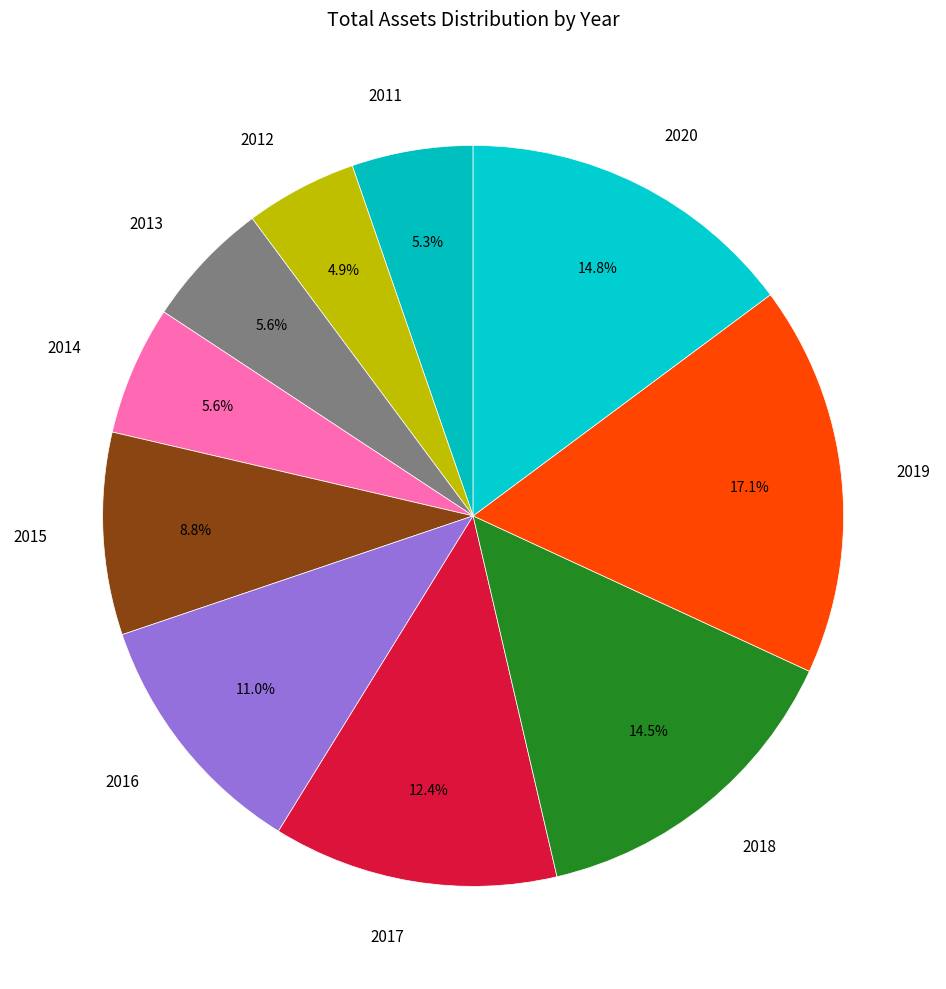

What is the largest slice in the pie chart?

2019